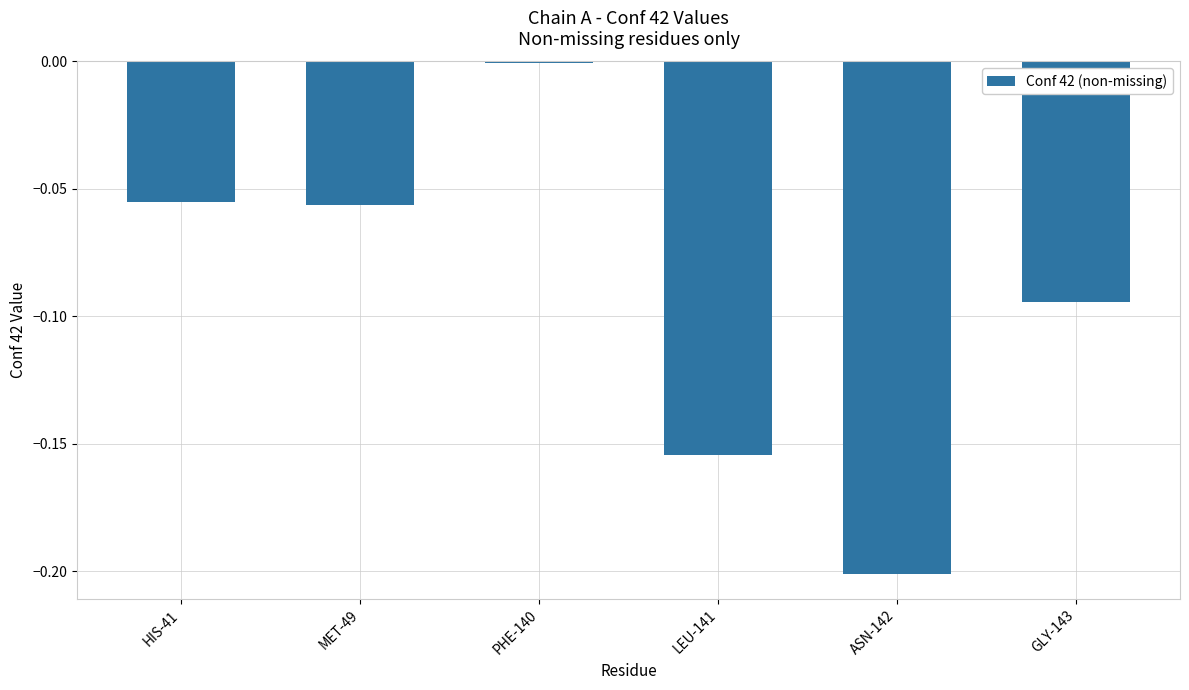

At which category does the chart reach its peak across all series?

PHE-140